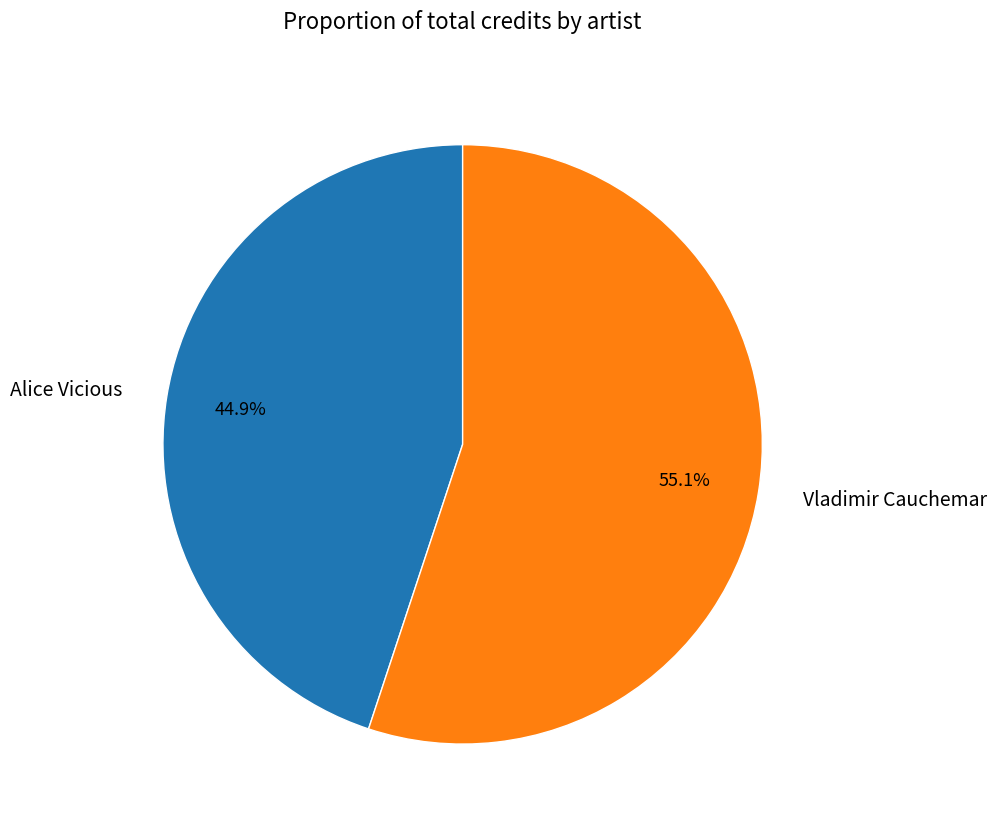

To the nearest percent, what is the average slice percentage?

50%